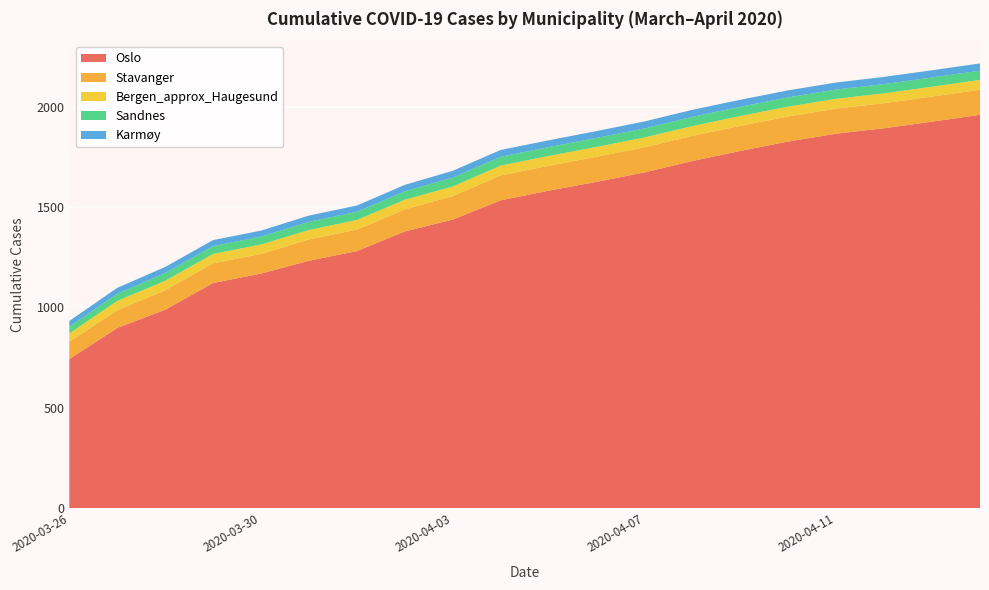

Reading left to right, what are all the values shown in this chart?

Oslo: 743	898	989	1122	1169	1233	1281	1379	1438	1534	1582	1626	1673	1730	1780	1827	1866	1893	1926	1960
Stavanger: 87	88	97	98	98	106	107	110	117	124	124	125	125	125	125	125	125	125	125	125
Bergen_approx_Haugesund: 41	47	47	47	47	47	48	48	48	49	49	49	49	49	49	49	49	49	49	49
Sandnes: 34	35	39	39	39	41	41	42	44	44	44	45	45	46	46	46	46	46	46	46
Karmøy: 28	30	30	30	30	31	31	32	34	34	34	34	35	35	35	35	35	36	36	36